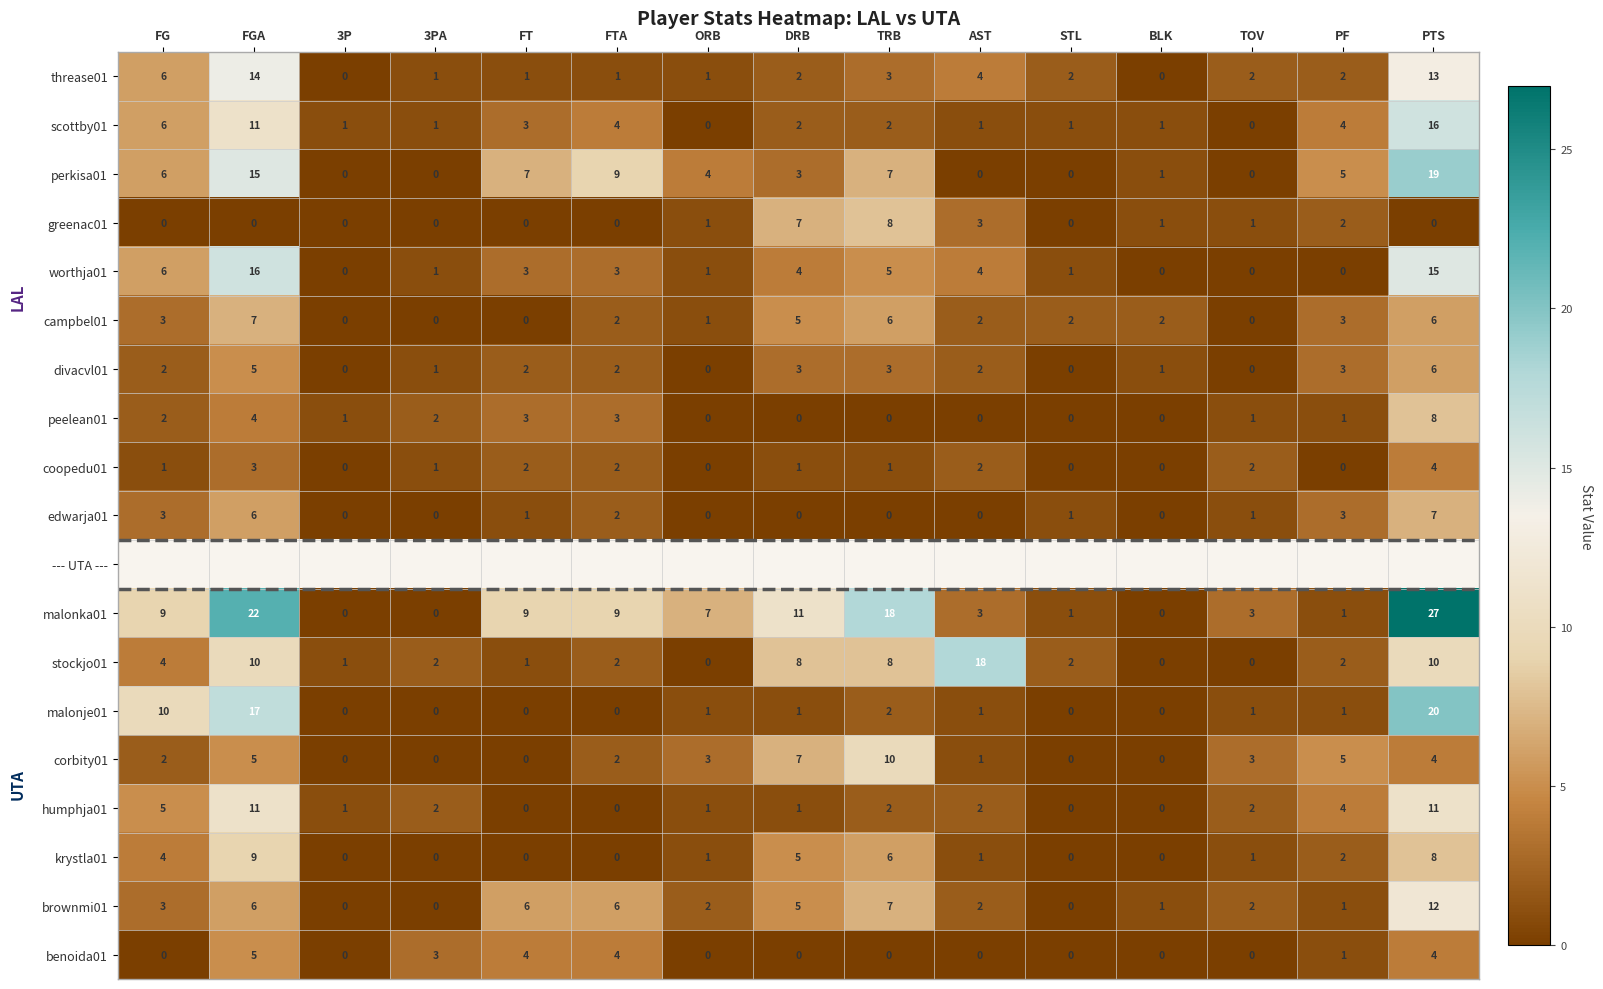

Which category has the highest value across all series?

PTS